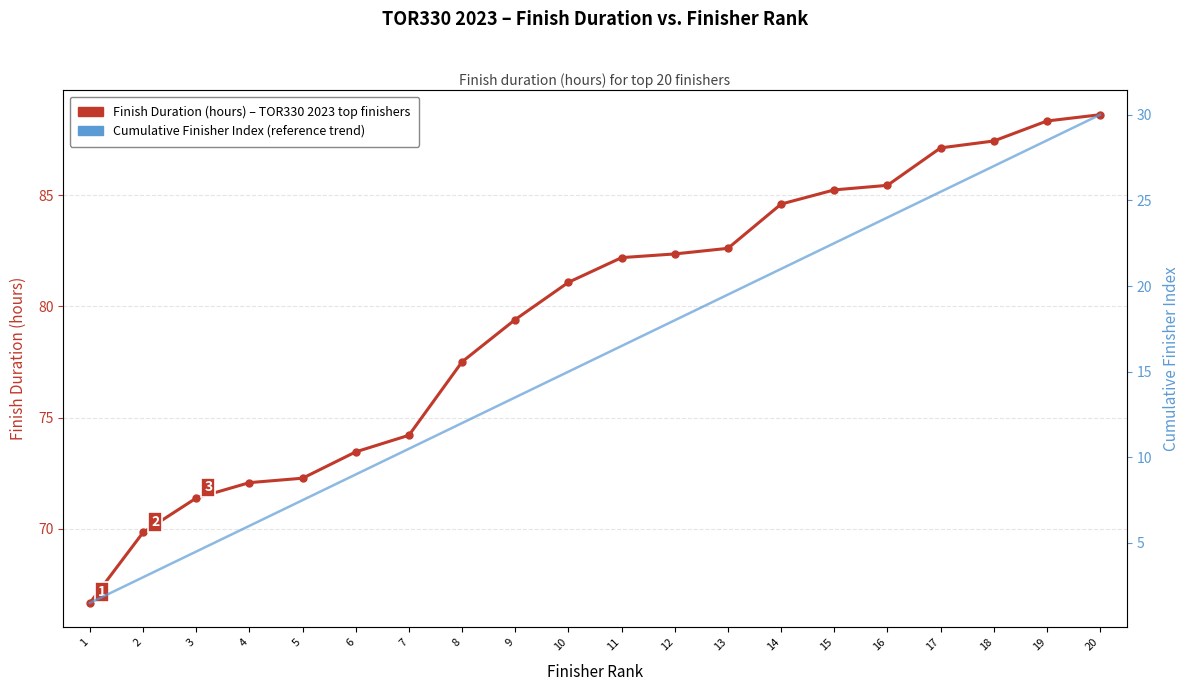

Which series has the widest spread of values?

Cumulative Finisher Index (reference)